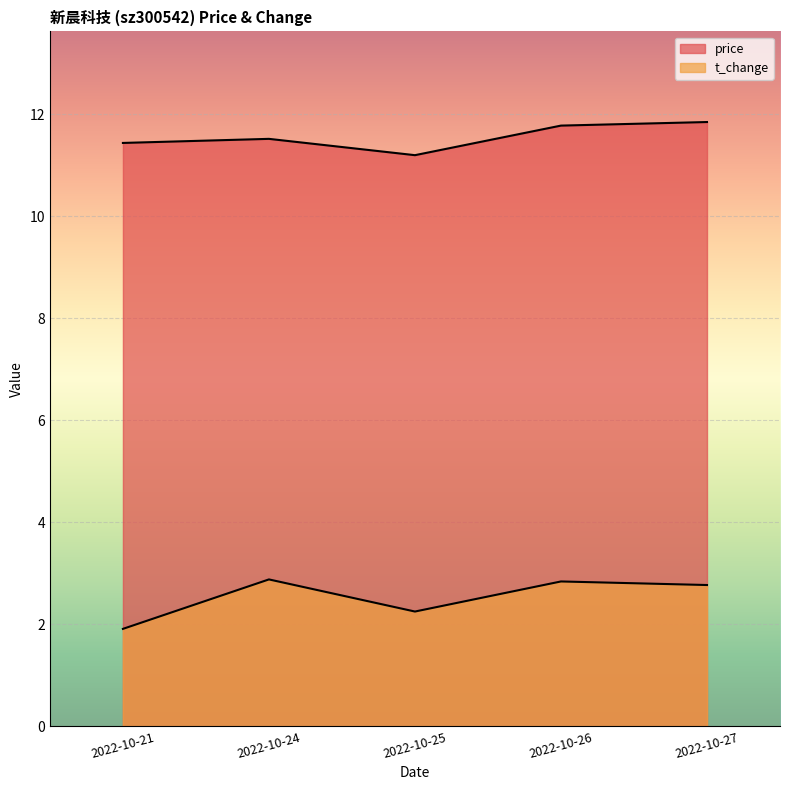

Does the chart display data point markers on the line(s)?

No